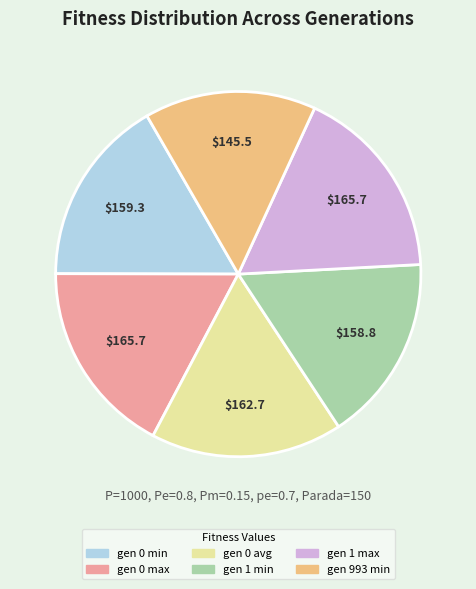

Combined, do gen 0 max and gen 993 min account for over 50%?

No